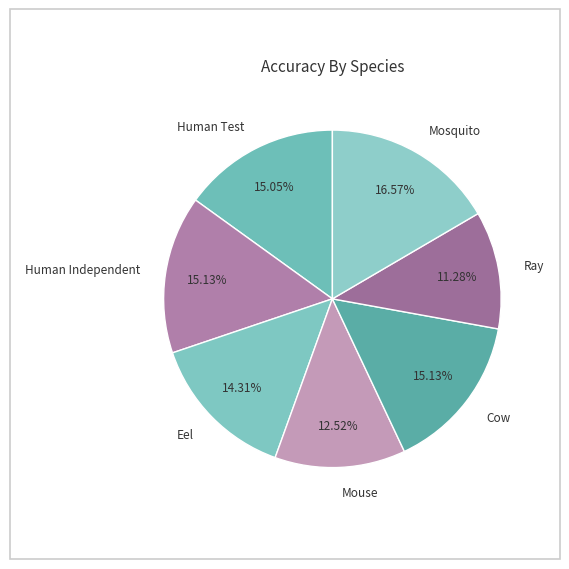

How many slices are in this pie chart?

7